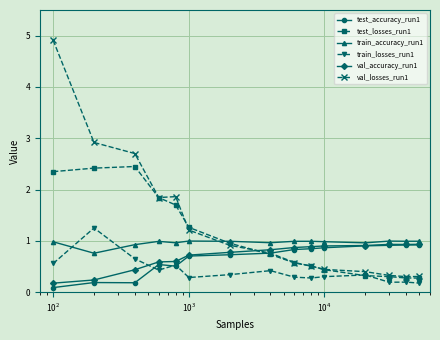

Does the chart display data point markers on the line(s)?

Yes